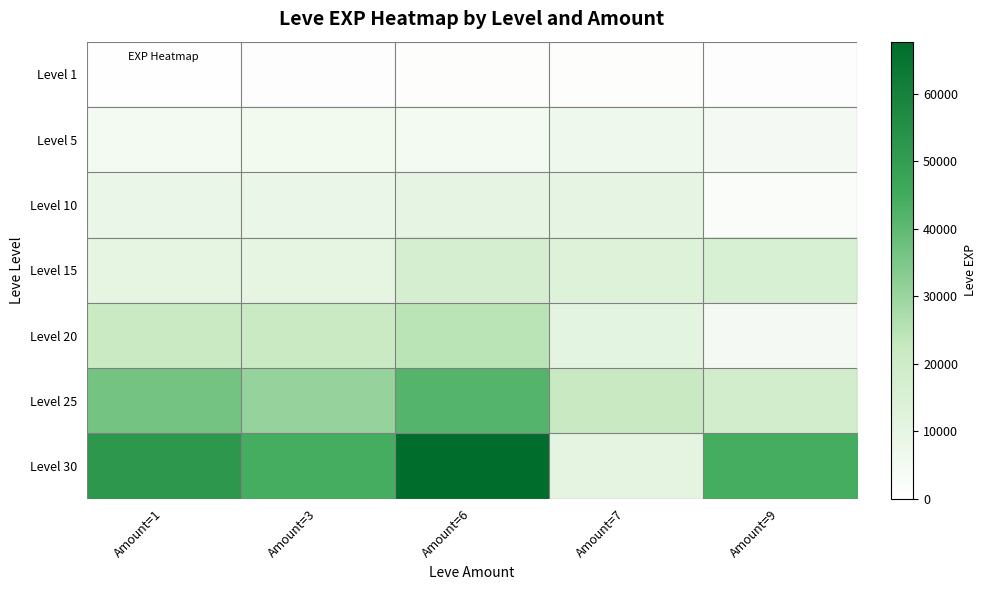

Which label corresponds to the largest value in the chart?

Amount=6